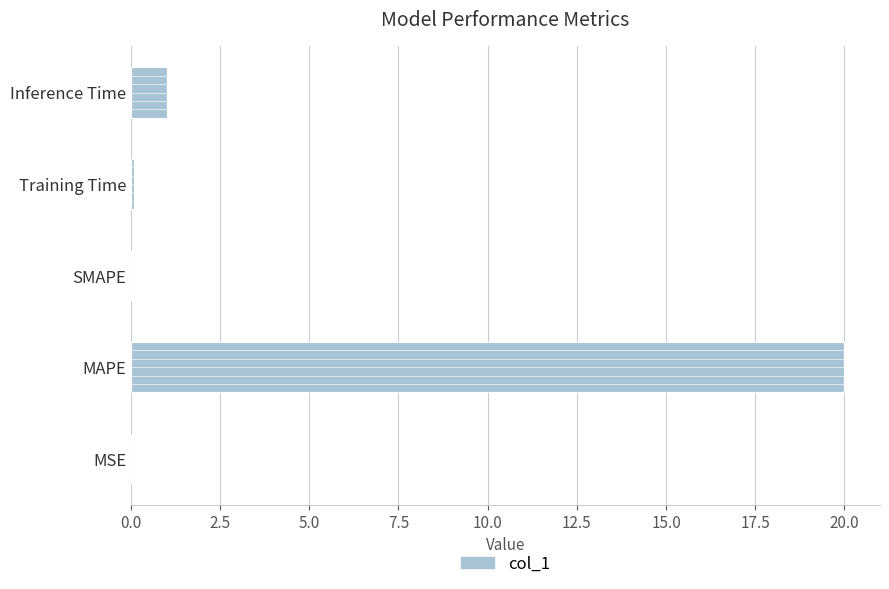

The value at MAPE is 34.8. True or false?

False